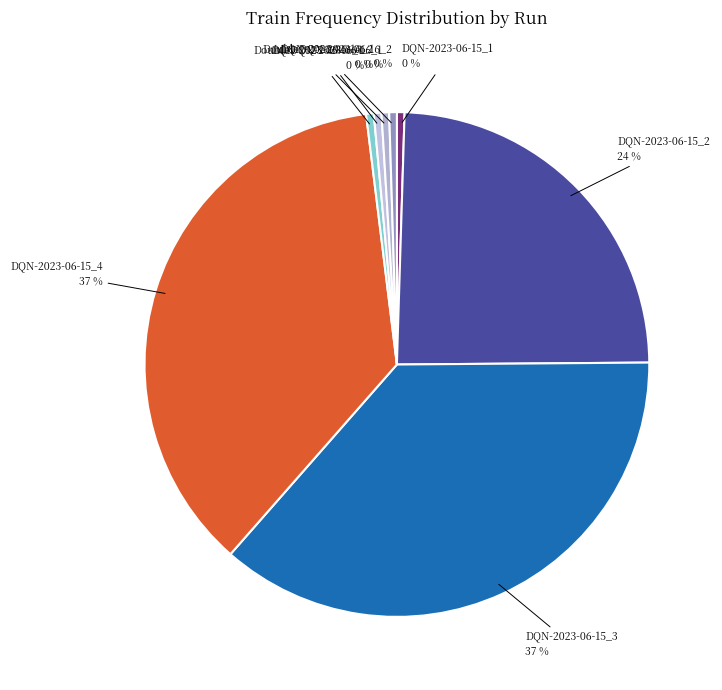

Combined, do DoubleDQN-2023-06-16_1 and DQN-2023-06-15_4 account for over 50%?

No